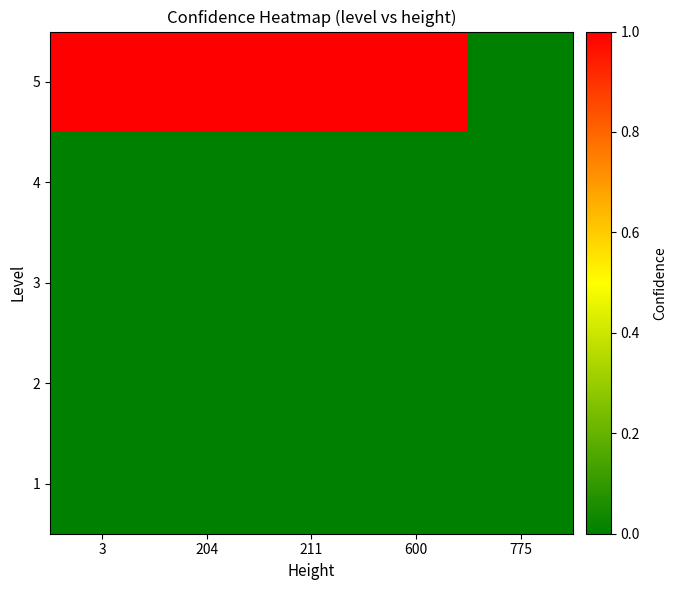

Reading right to left, extract all data points from this chart.

1: 775=0.0	600=0.0	211=0.0	204=0.0	3=0.0
2: 775=0.0	600=0.0	211=0.0	204=0.0	3=0.0
3: 775=0.0	600=0.0	211=0.0	204=0.0	3=0.0
4: 775=0.0	600=0.0	211=0.0	204=0.0	3=0.0
5: 775=0.0	600=1.0	211=1.0	204=1.0	3=1.0